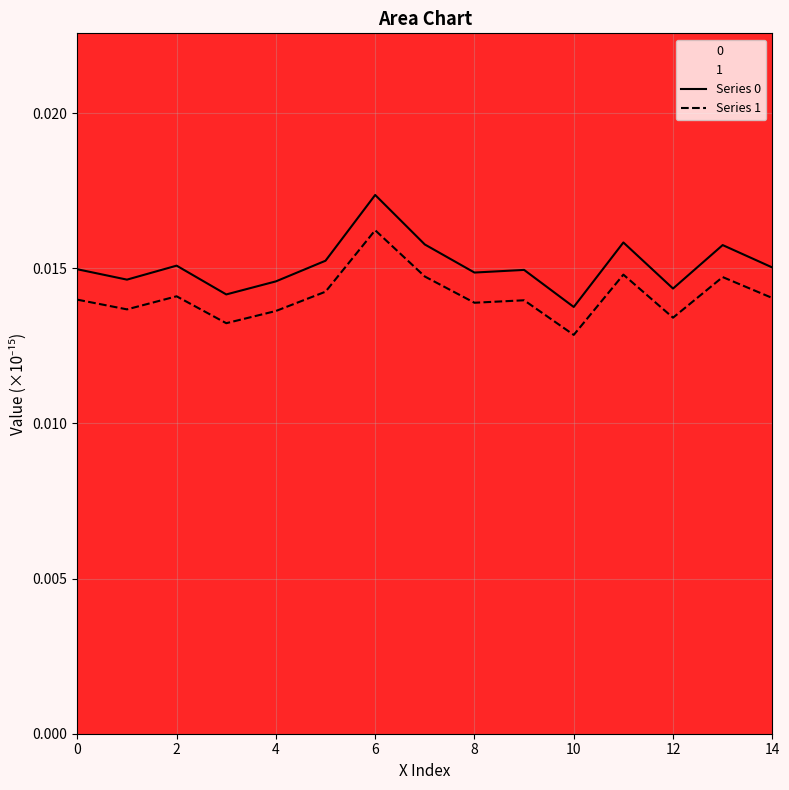

At how many categories does at least one series exceed 0?

15